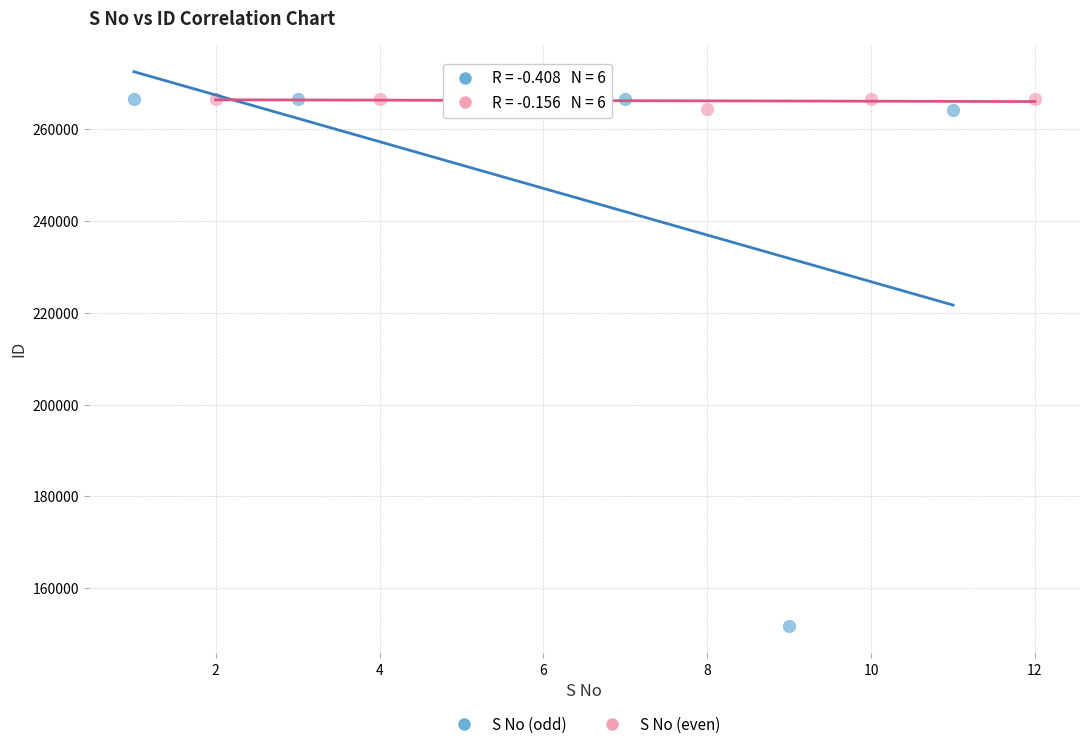

Which series contains the lowest Y value?

S No (odd)